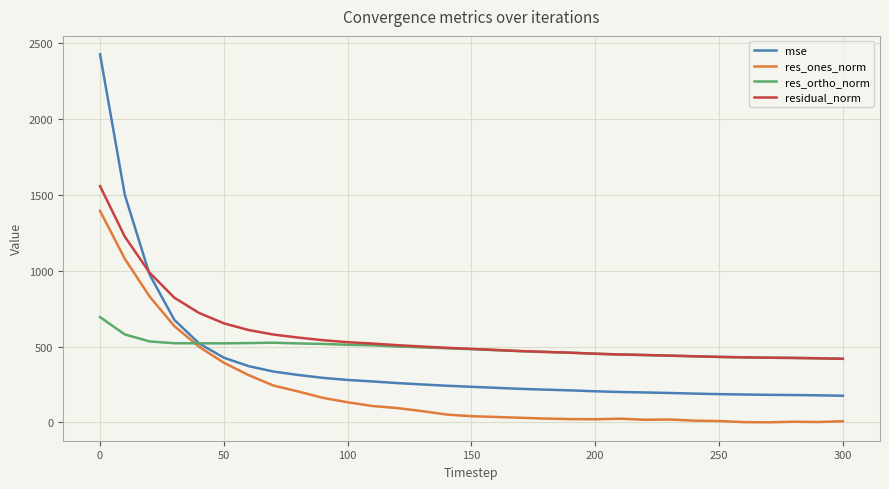

True or false: res_ones_norm and residual_norm intersect in this chart.

False